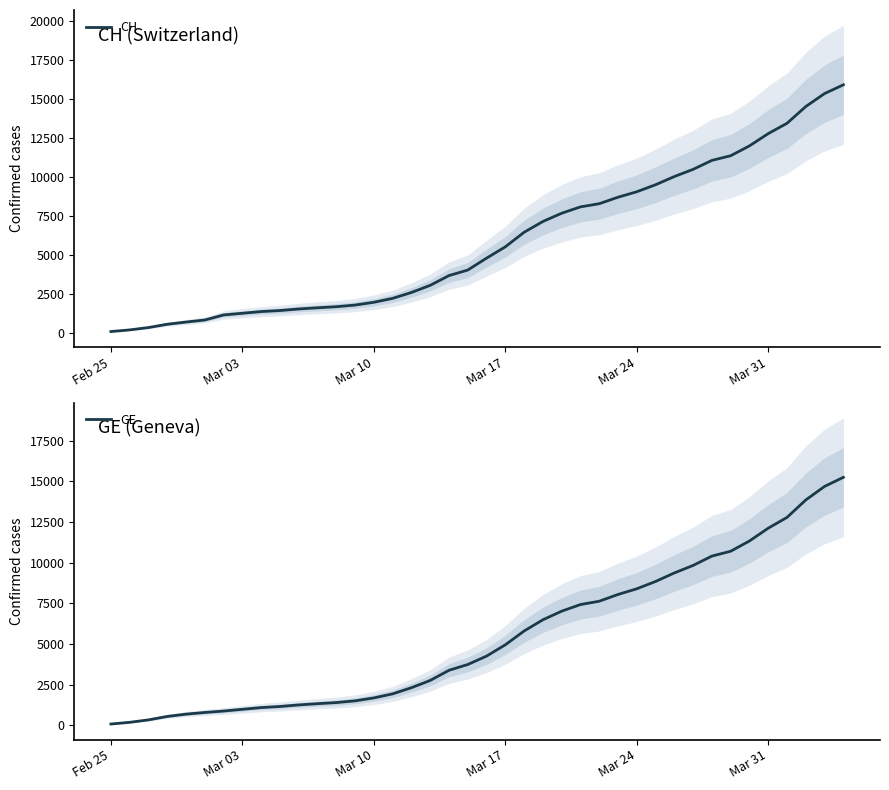

How many values in the CH series exceed 4775?

19